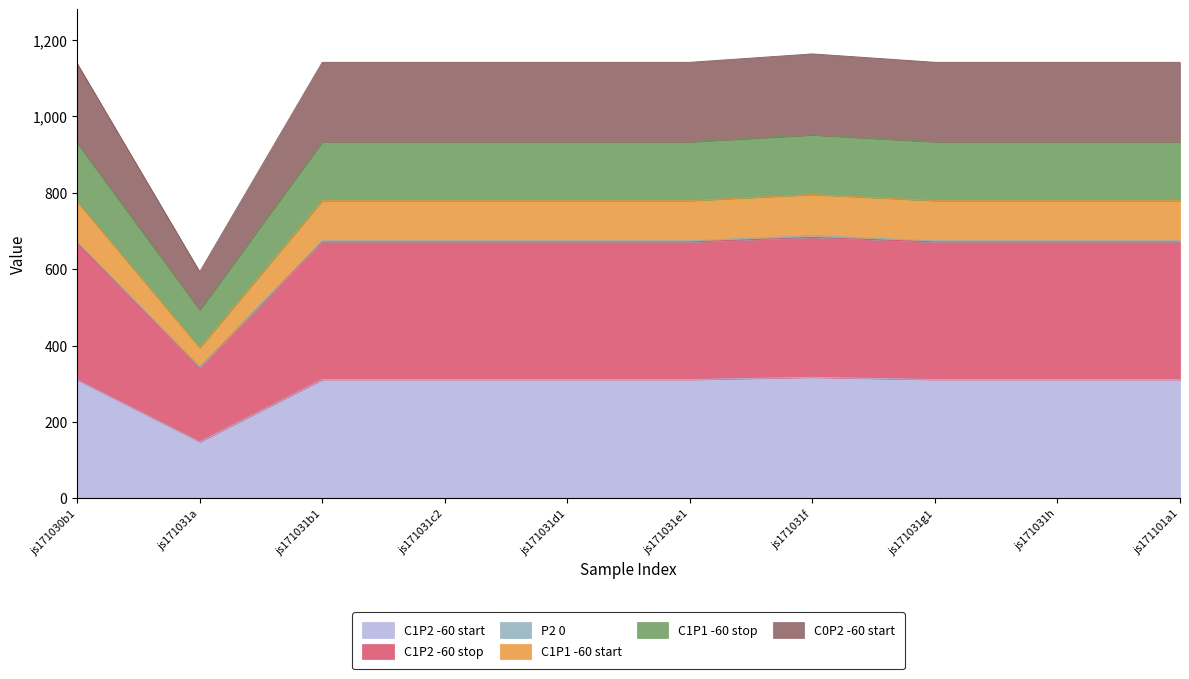

Where is C0P2 -60 start nearest to the value 594?

js171030b1